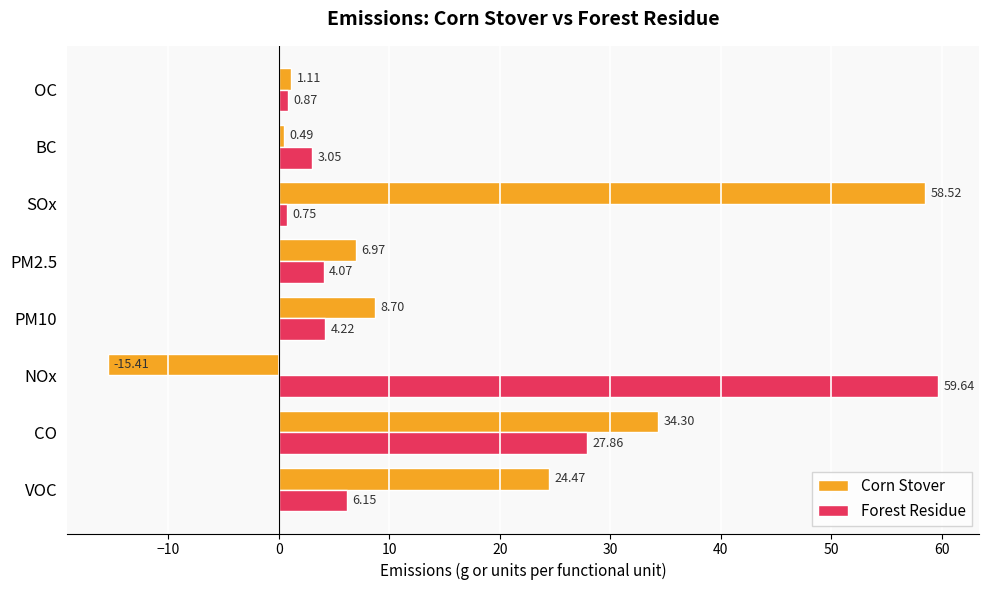

How many data points does each series have?

8